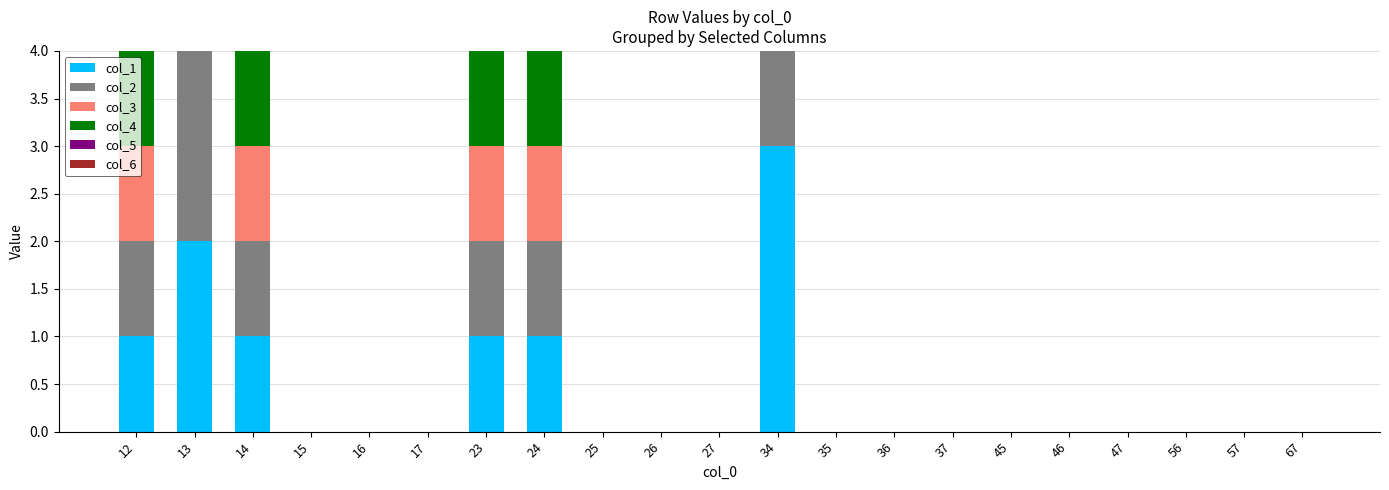

Count the number of data series in this chart.

6